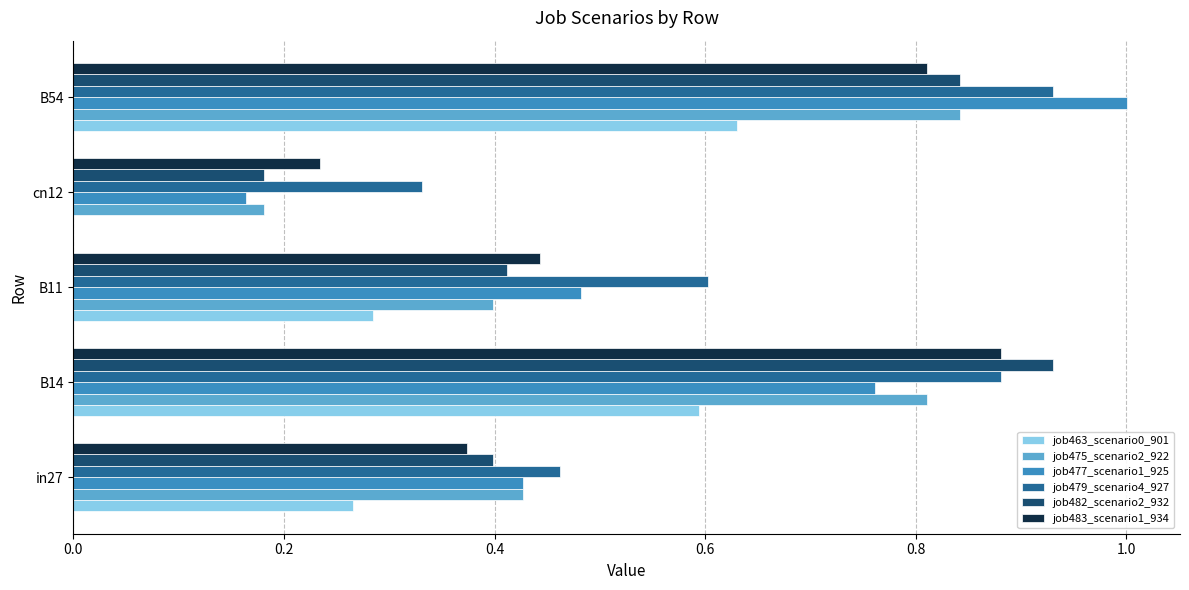

At which category is the sum across all series the highest?

B54